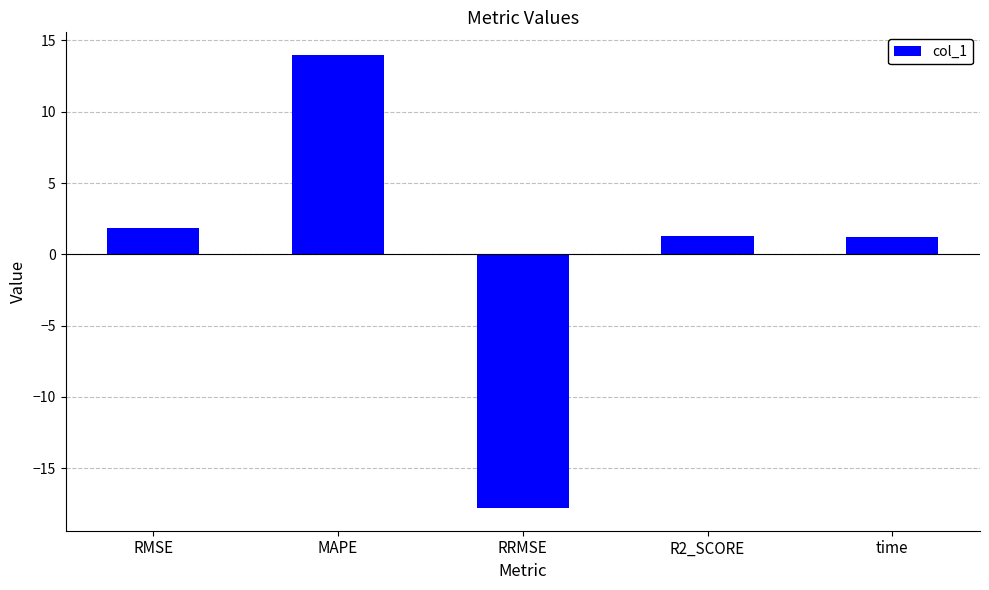

What is the label of the 4th bar from the right?

MAPE